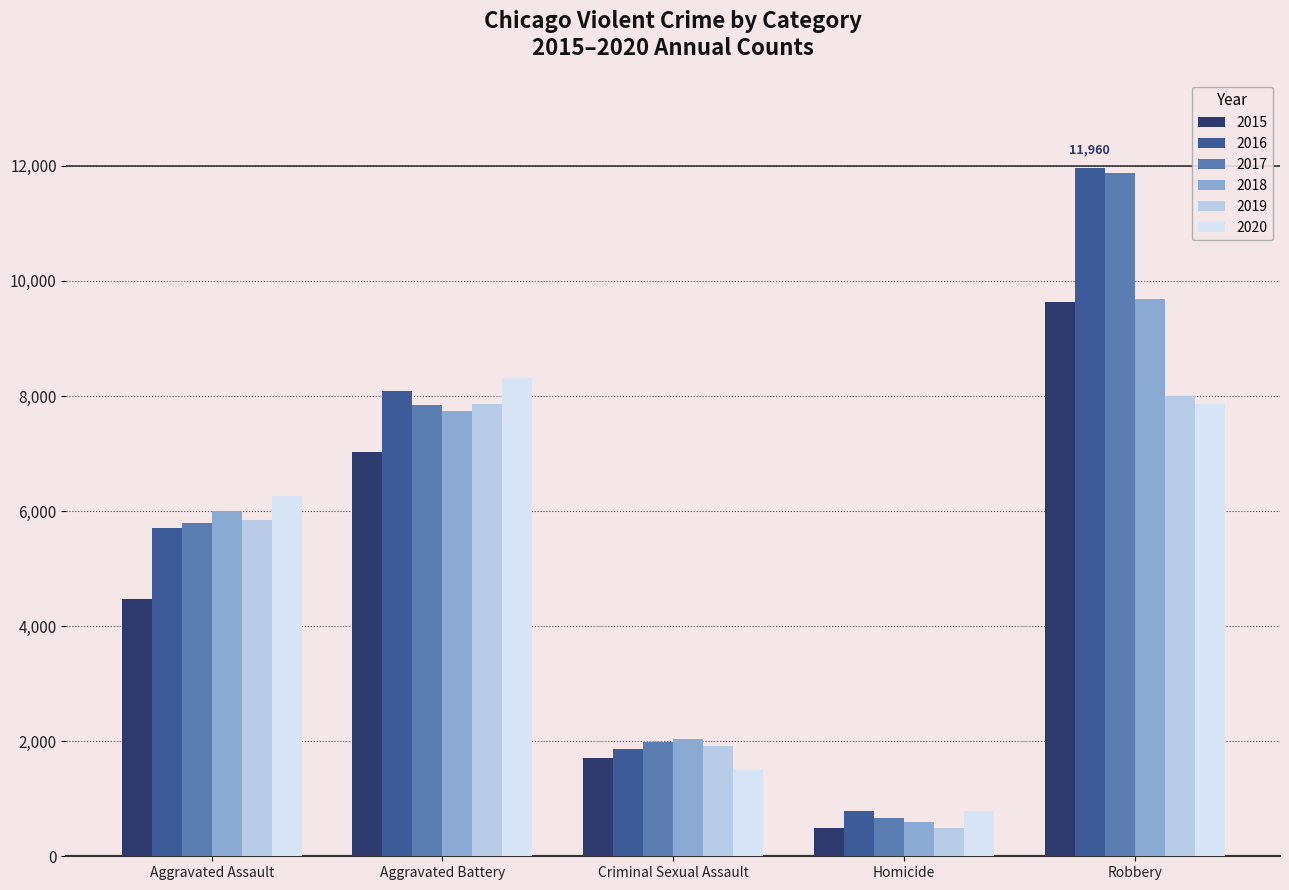

How many bars are there in total?

30